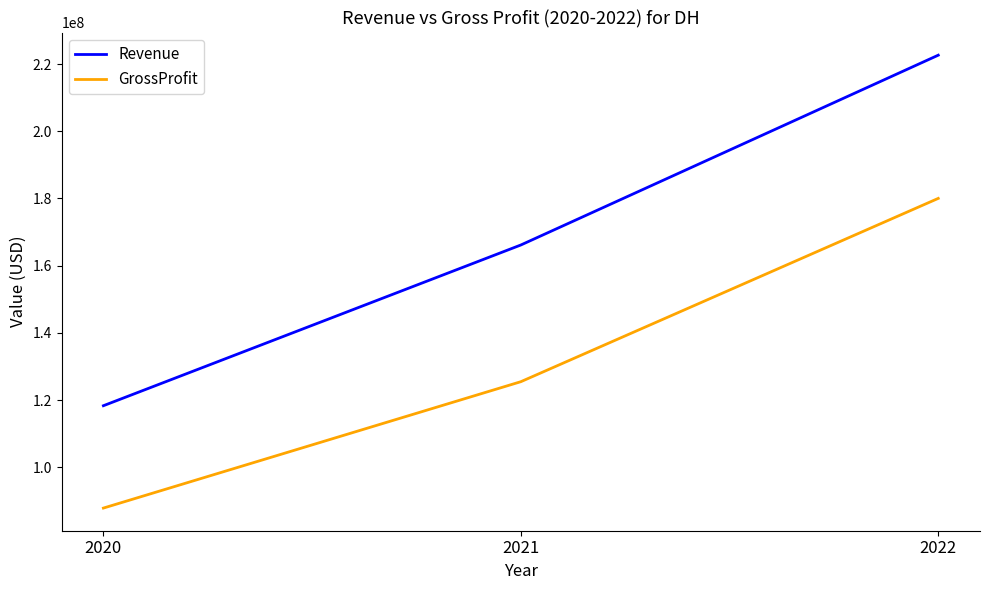

True or false: Revenue has a value of 55926093 at 2020.

False